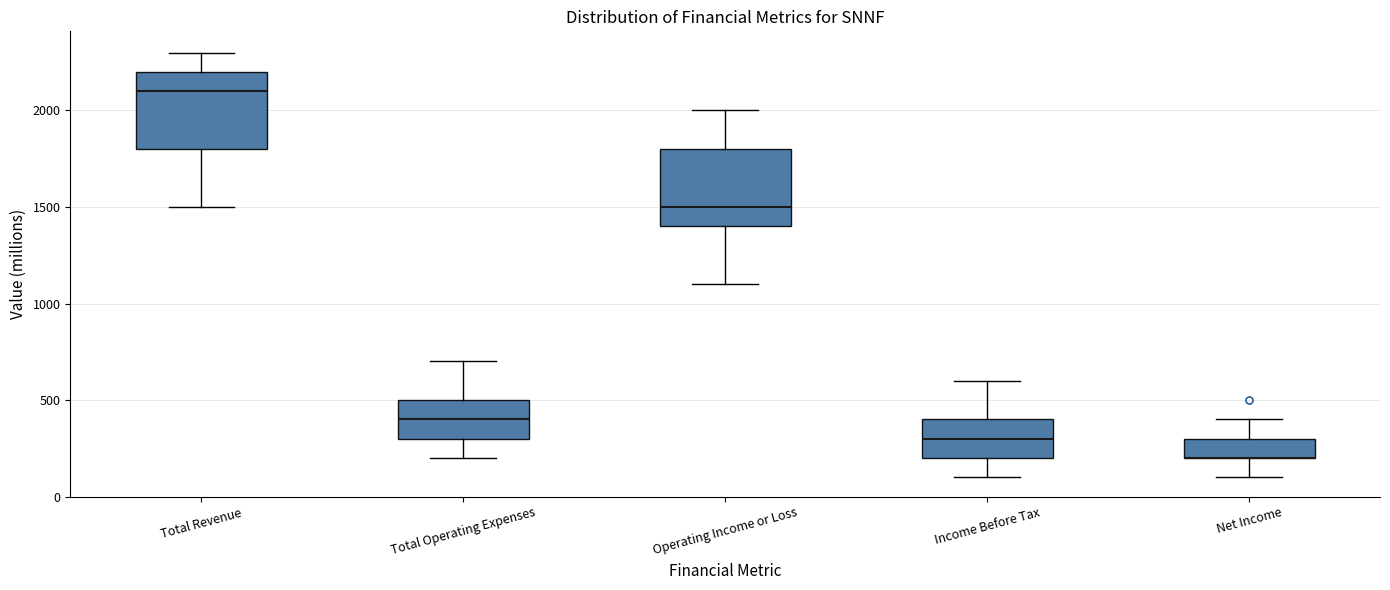

Where does the median line of the box for Income Before Tax sit on the y-axis? The values are not printed on the chart, so give them approximately, as read against the axis.

300